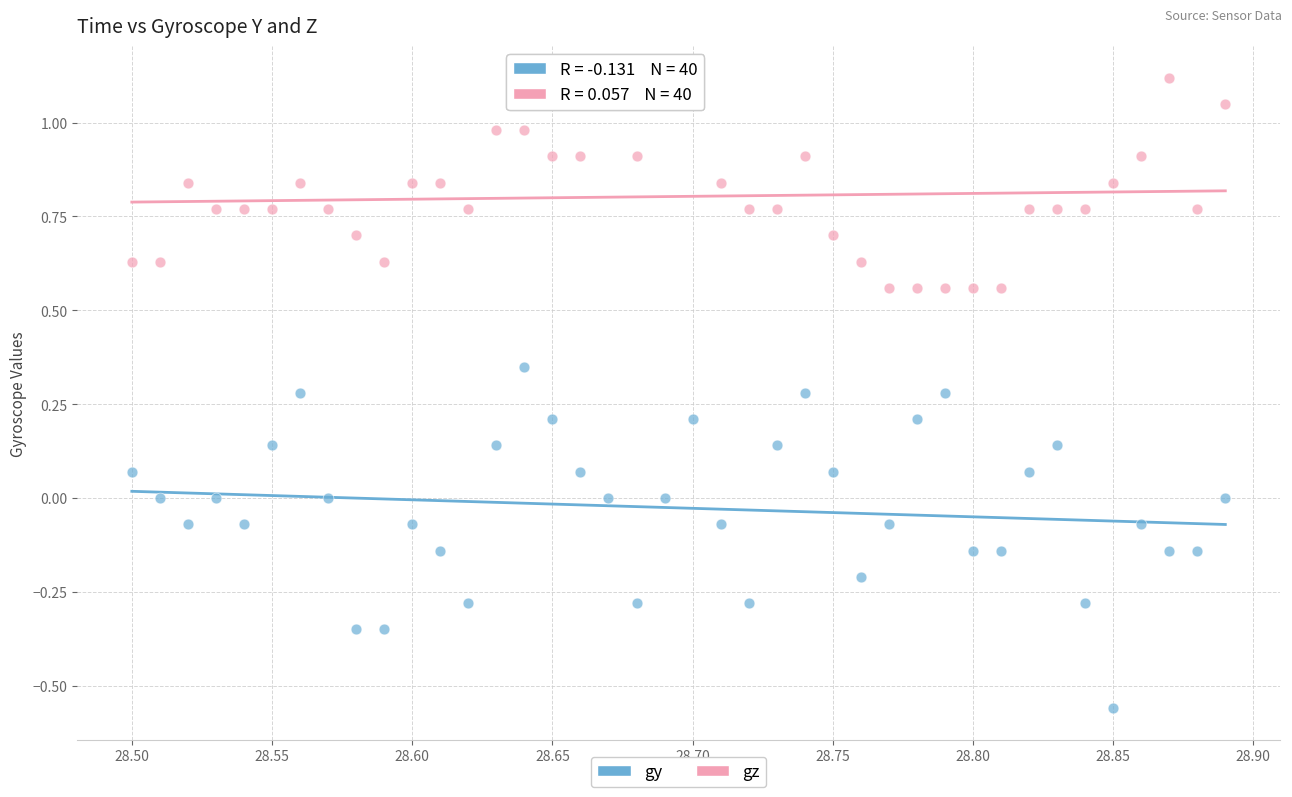

Which series has the largest Y range (max minus min)?

gy